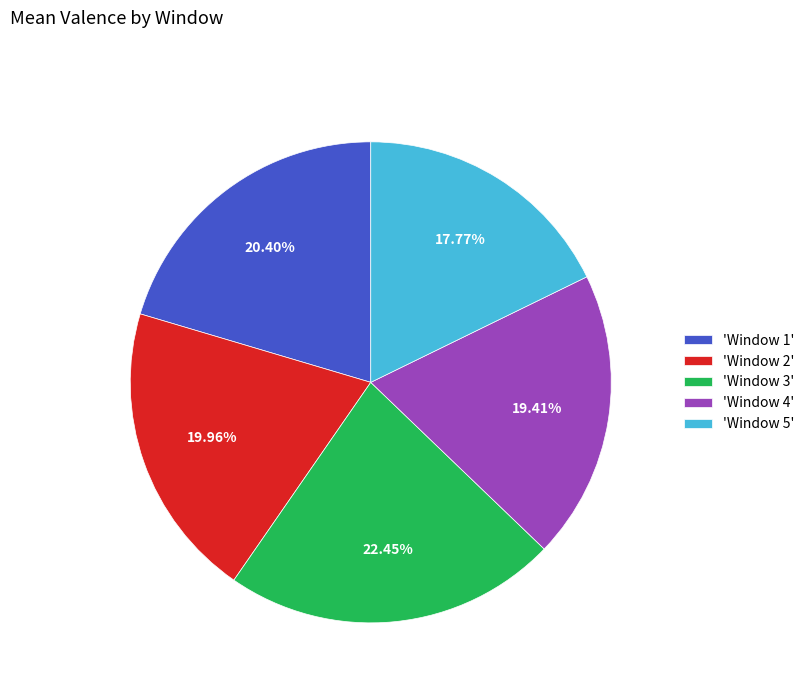

Count the number of slices in the pie.

5